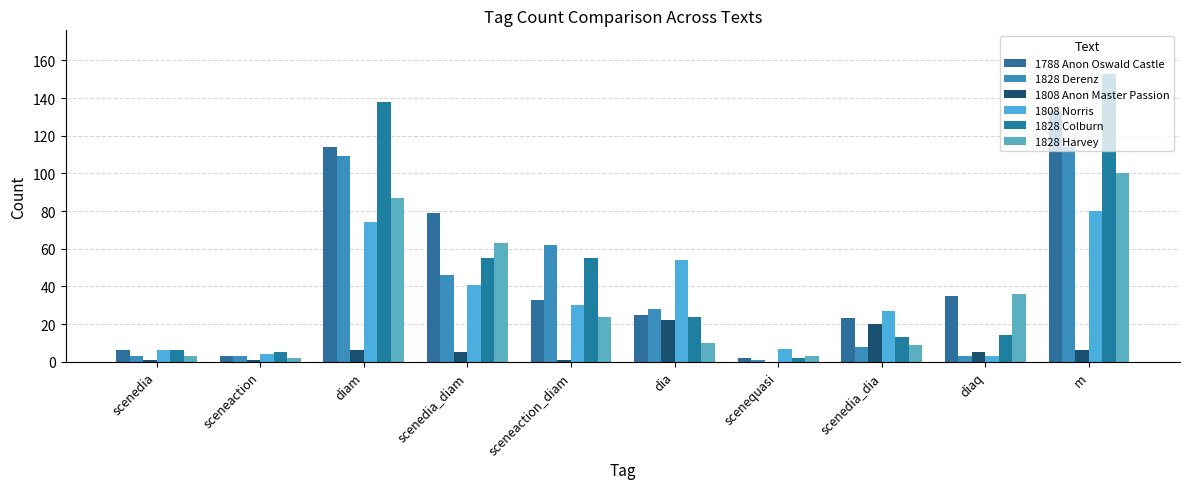

How many data points does each series have?

10